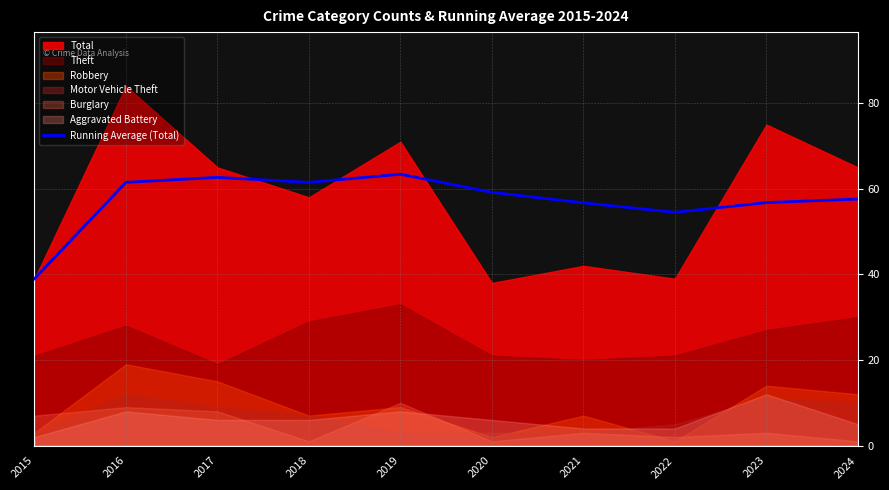

The Running Average (Total) series shows 59.2 at 2020. True or false?

True